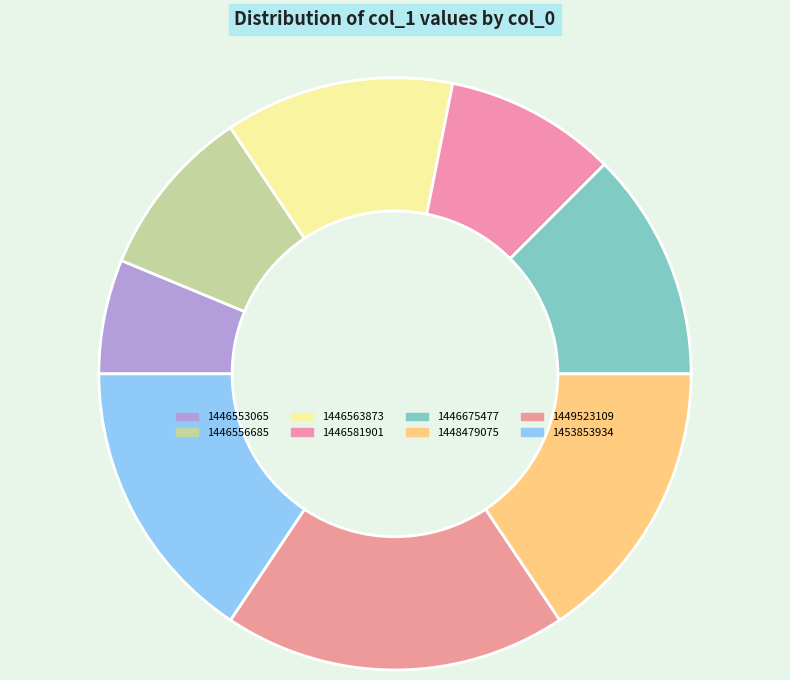

Is there a majority slice in this chart?

No